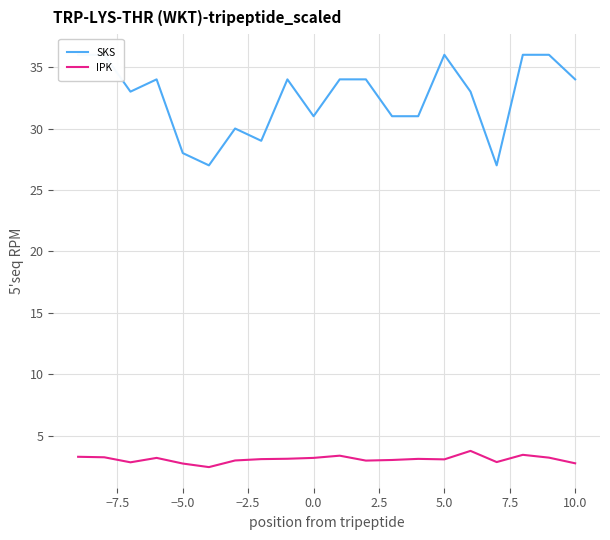

The value of IPK at 0.0 is 4.7. True or false?

False